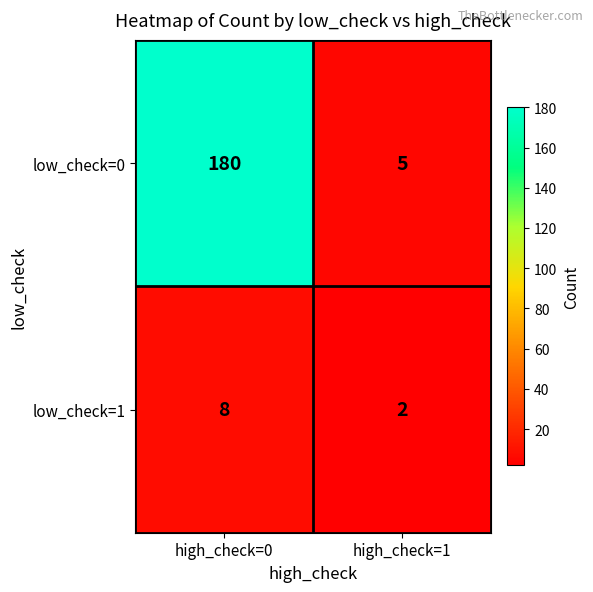

What is the difference between the maximum and minimum values in the low_check=1 series?

6